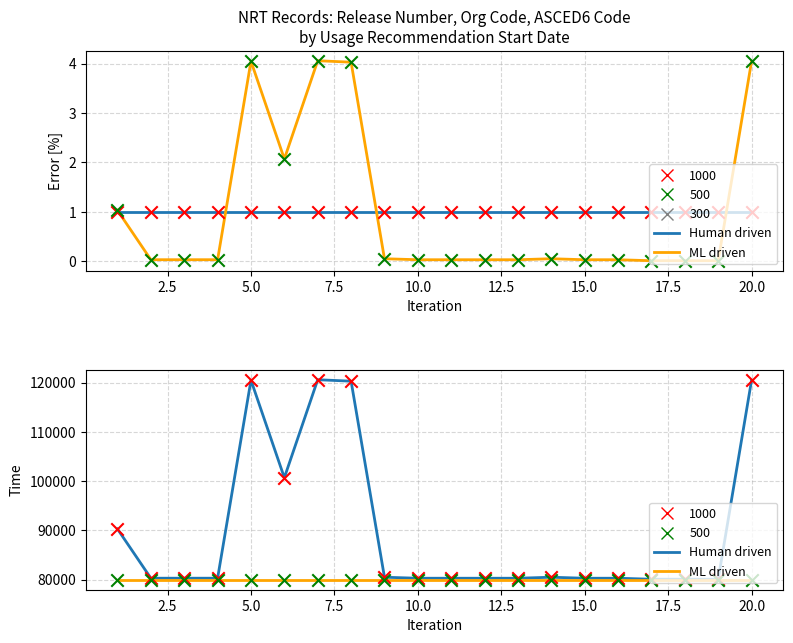

Which series has the largest total across all categories?

Human driven